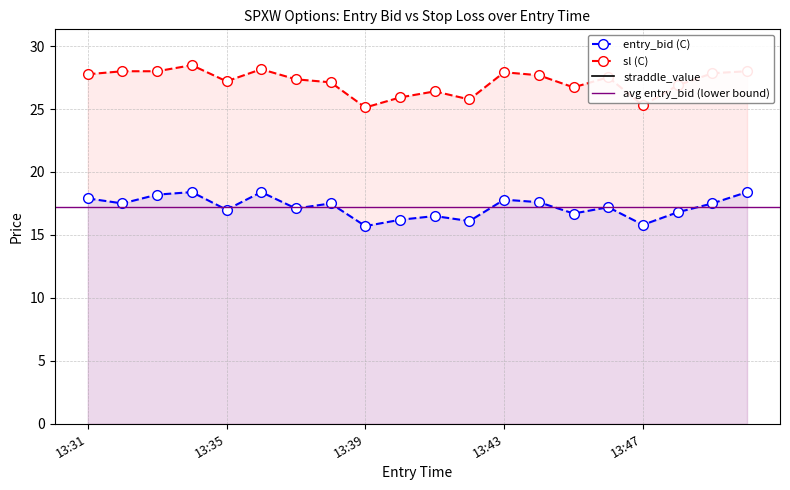

True or false: entry_bid has a value of 9.5 at 13:45.

False